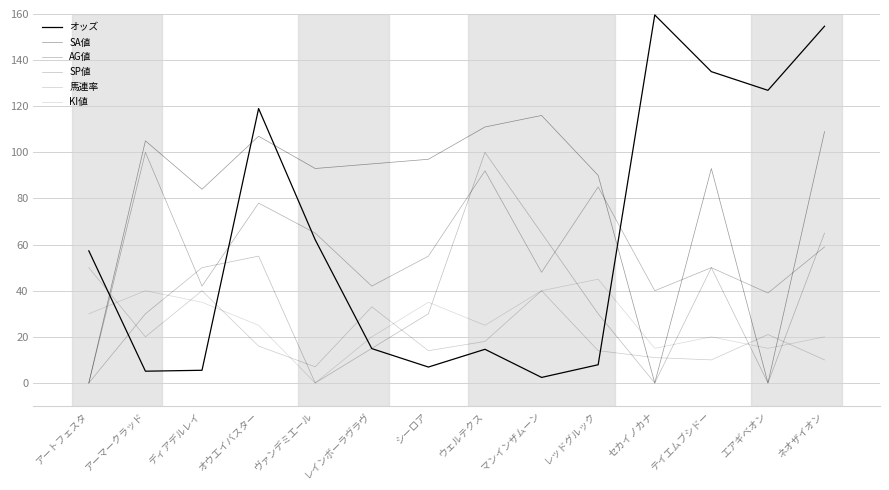

Does the chart have visible grid lines?

Yes